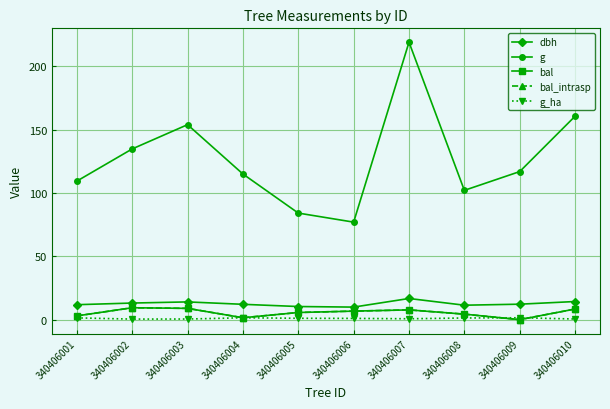

How many interior local valleys does the dbh series have?

2